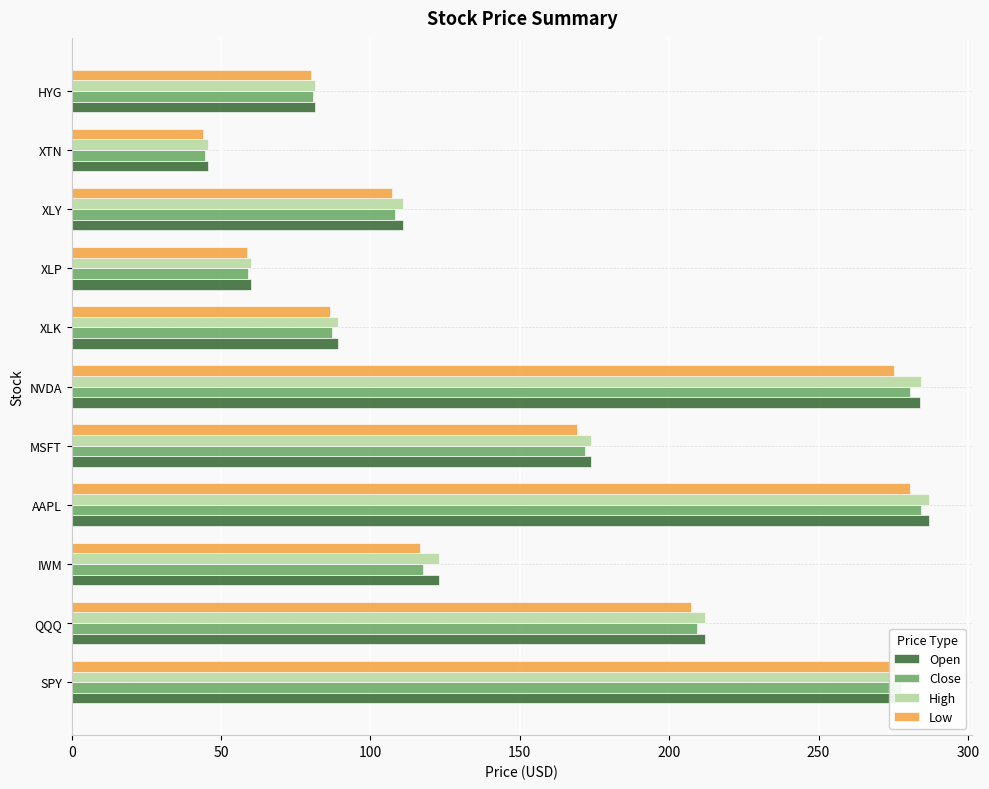

The Close series shows 110.5 at AAPL. True or false?

False